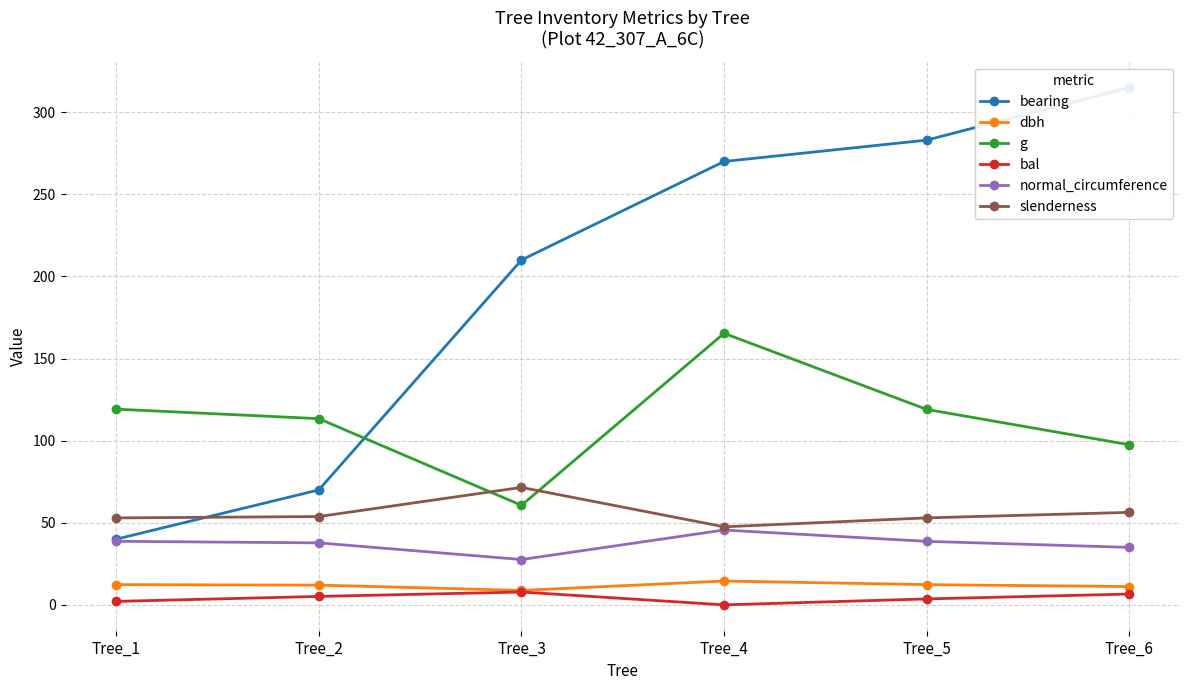

How many series are shown in this chart?

6